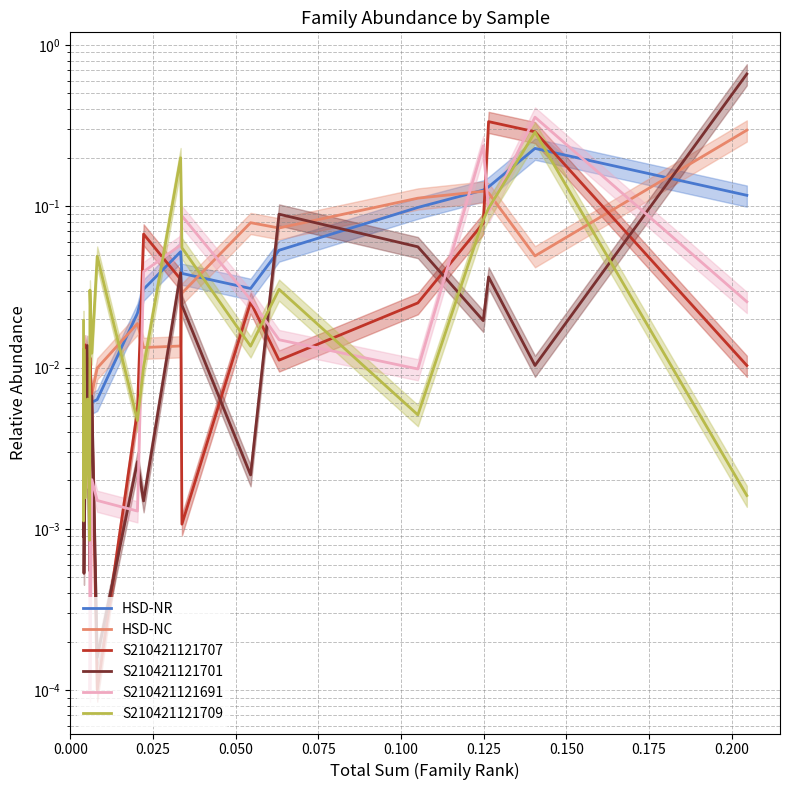

Where do HSD-NR and S210421121701 first cross each other?

0.000 and 0.025